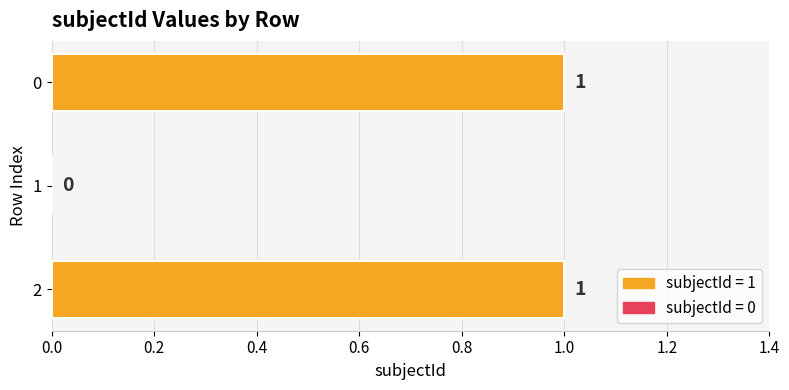

The chart shows a value of 1 at 2. True or false?

True